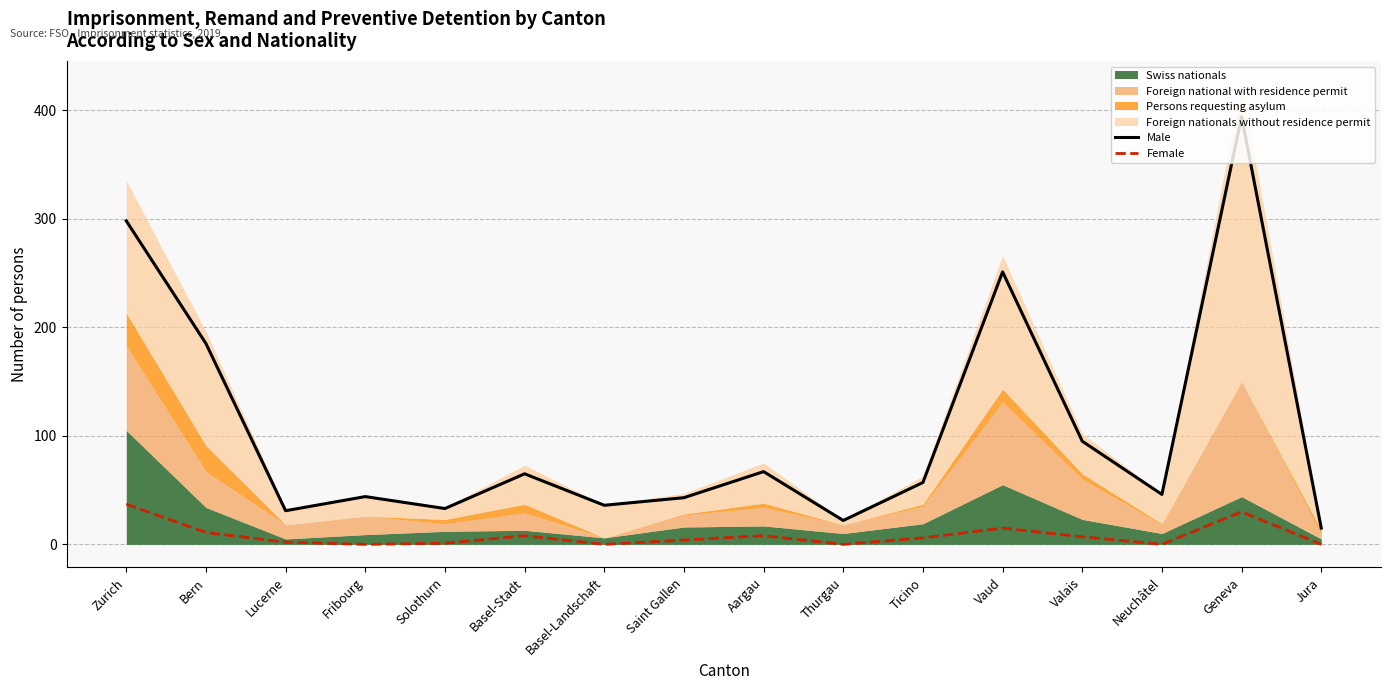

True or false: Female and Male cross at least once.

False